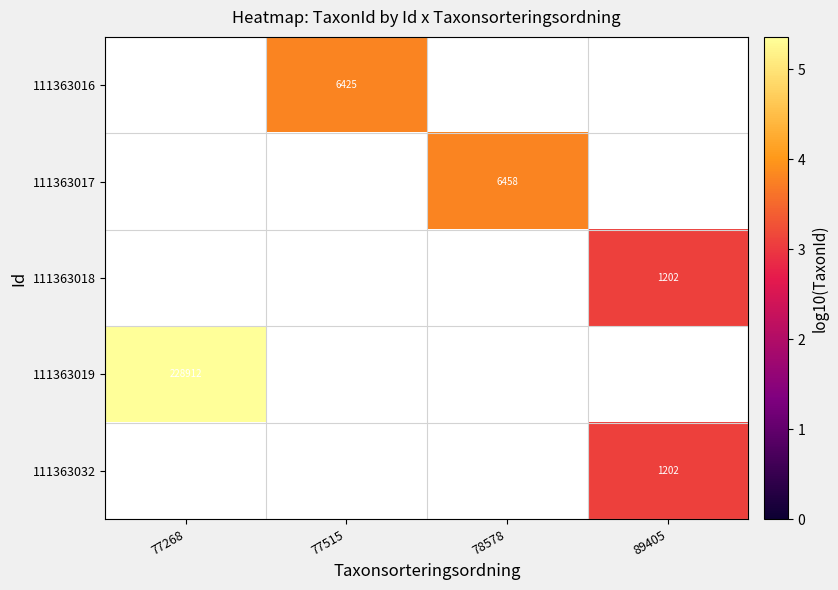

At which category does the chart reach its minimum across all series?

89405